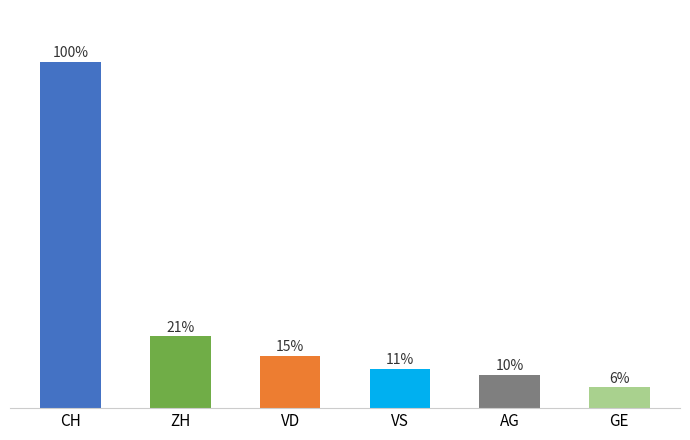

Are the bars horizontal?

No